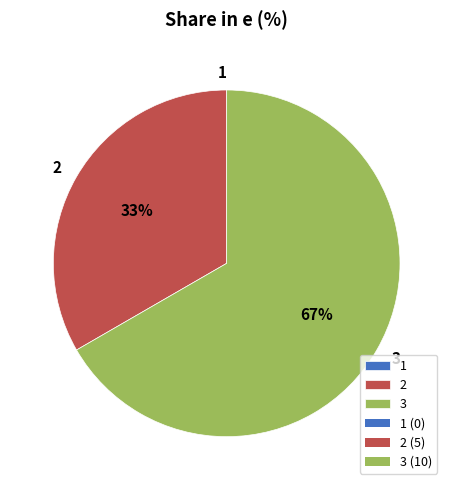

Combined, do 2 and 3 account for over 50%?

Yes